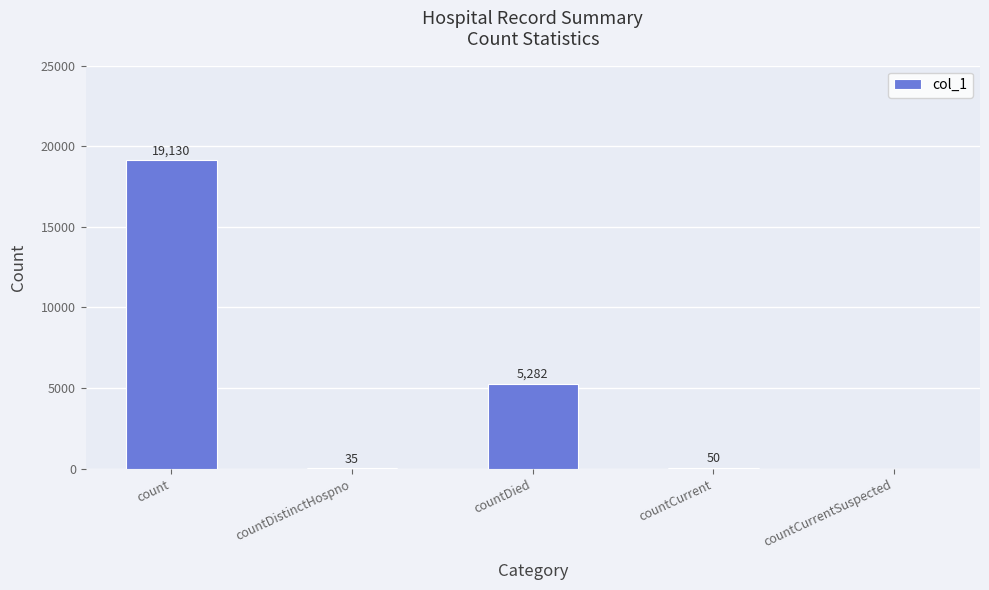

At which label is the value closest to 9565?

countDied